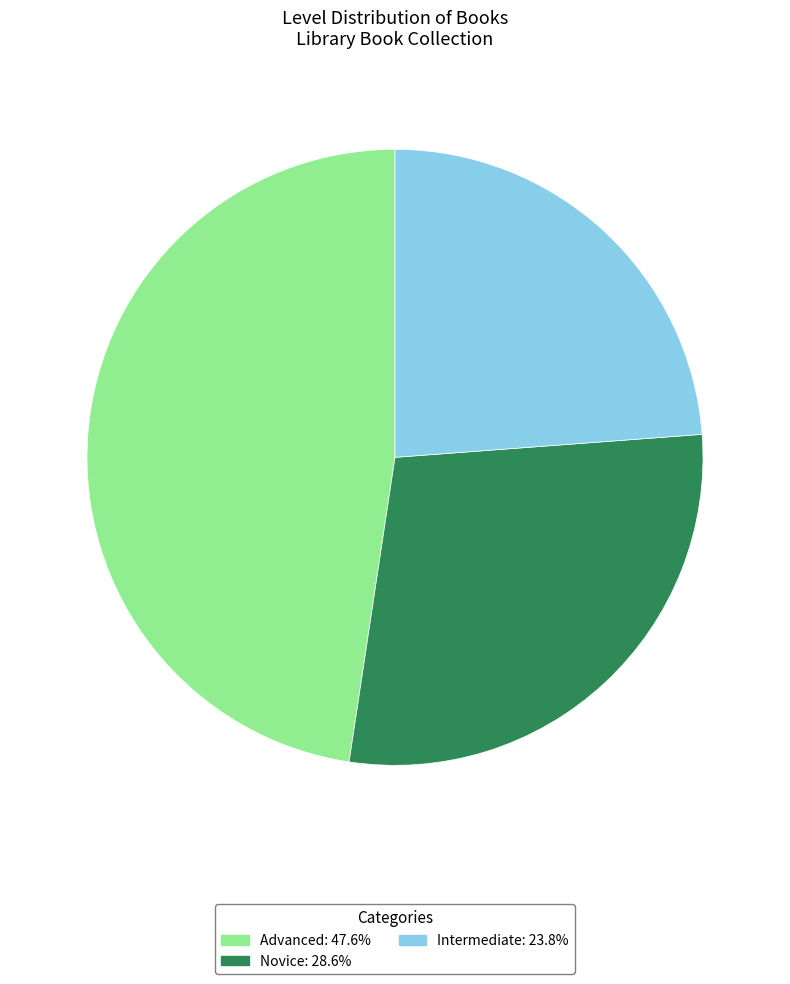

Which category has the smallest portion of the pie?

Intermediate